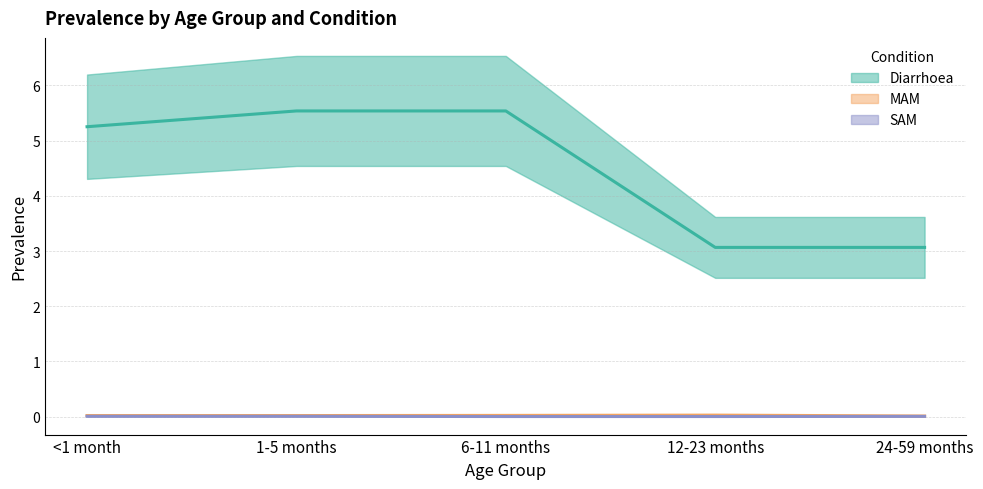

Reading right to left, list all the values displayed in this chart.

Diarrhoea: 3.1	3.1	5.5	5.5	5.3
MAM: 0.0	0.0	0.0	0.0	0.0
SAM: 0.0	0.0	0.0	0.0	0.0